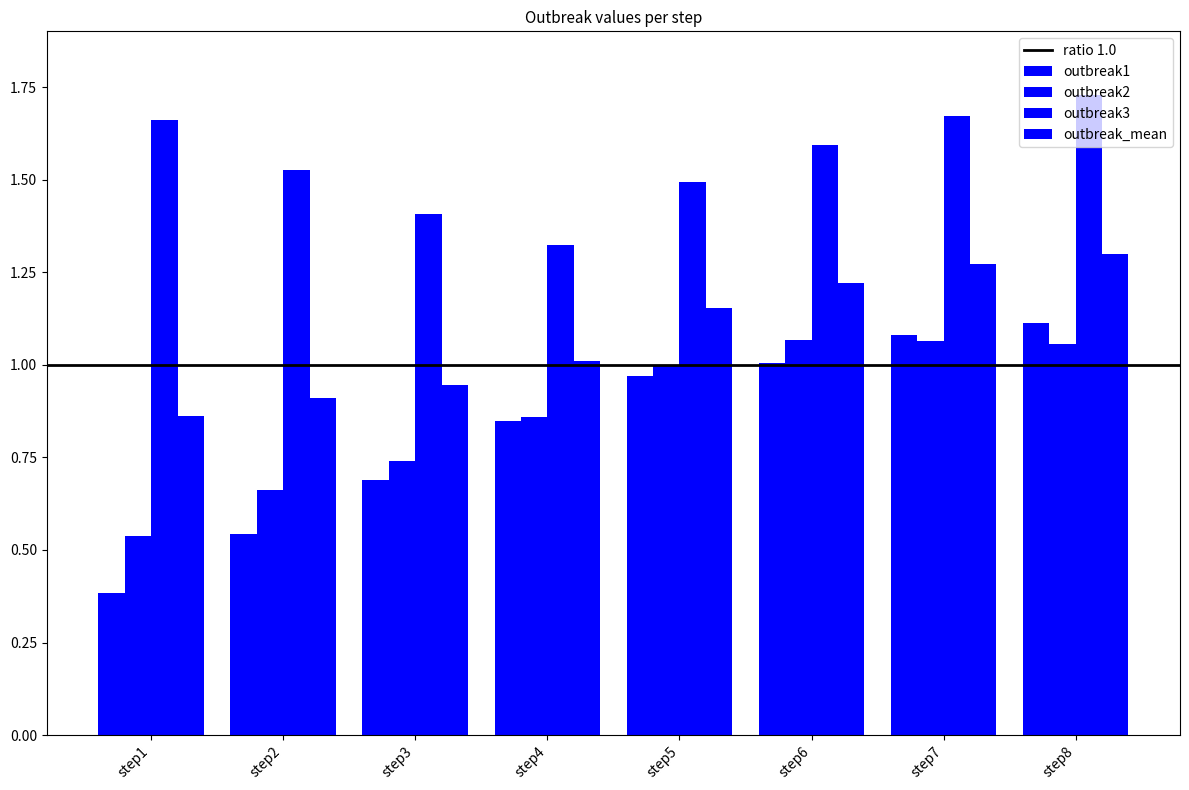

Between step6 and step5, which is larger?

step6